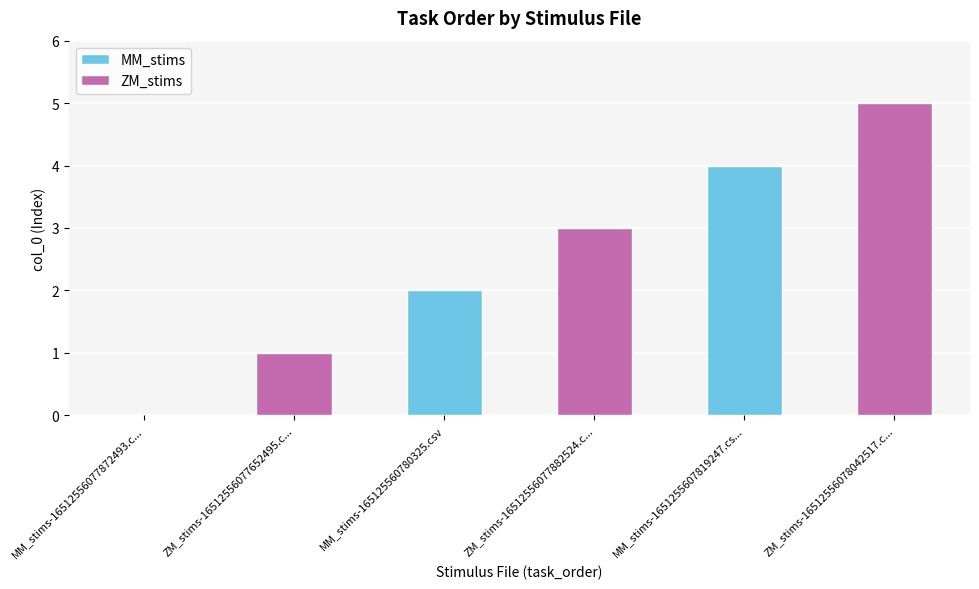

At which category does the chart reach its peak across all series?

ZM_stims-16512556078042517.csv